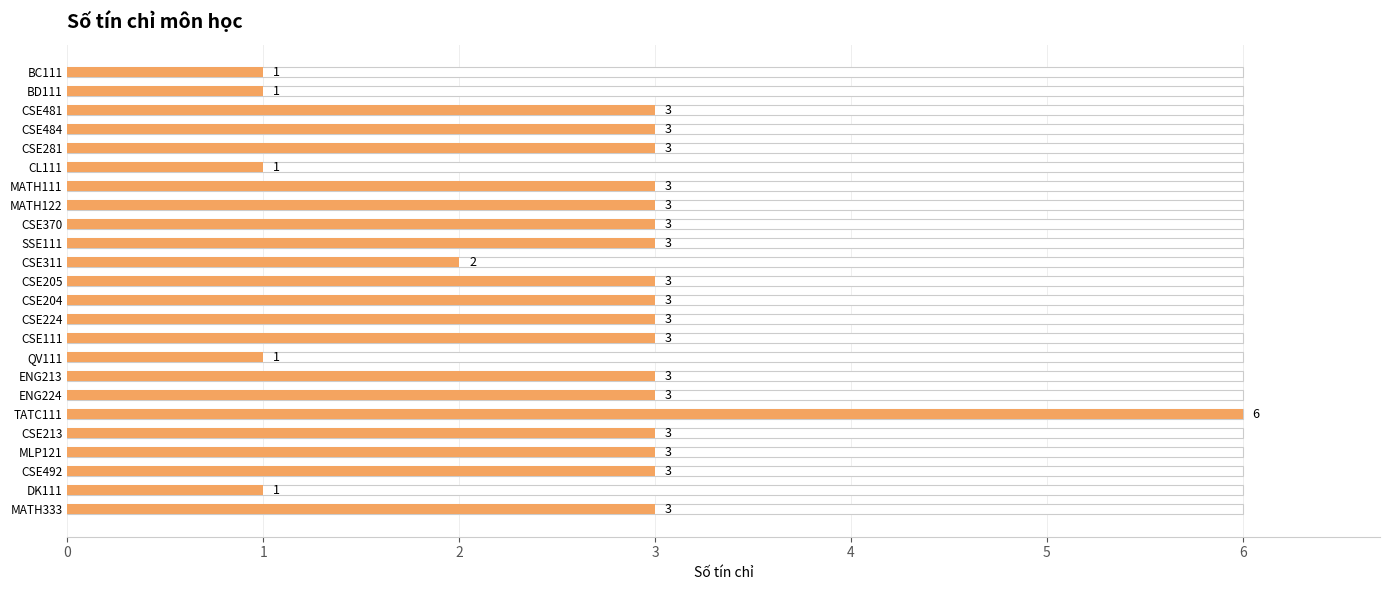

What is the difference between the maximum and second lowest values?

5